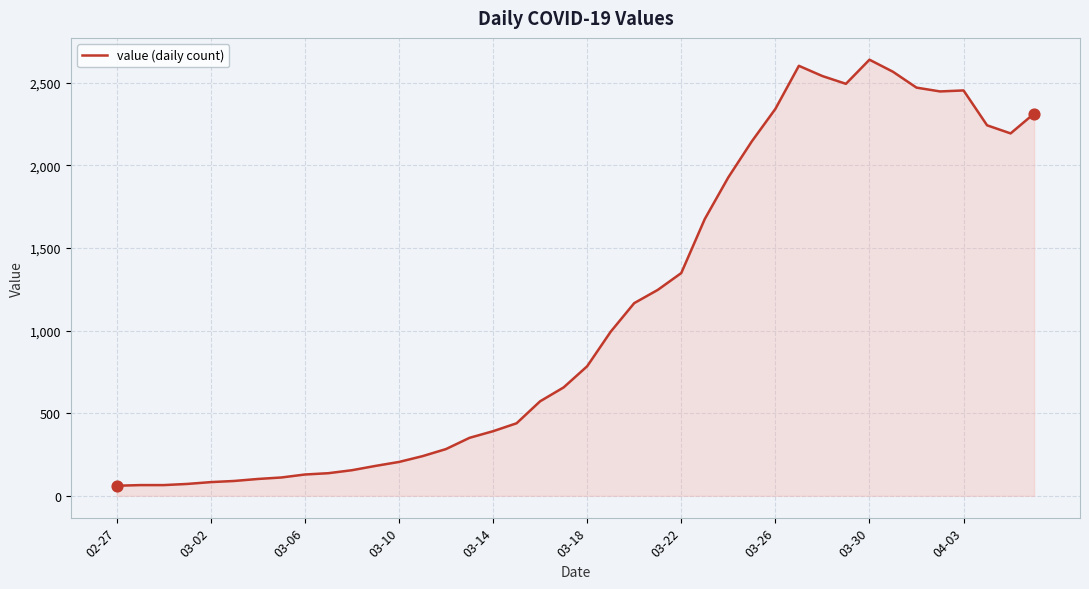

What is the maximum value shown in the chart?

2639